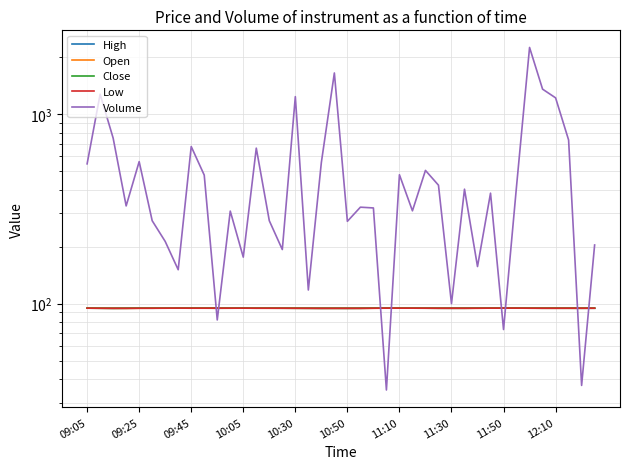

At how many categories does at least one series exceed 2222?

1